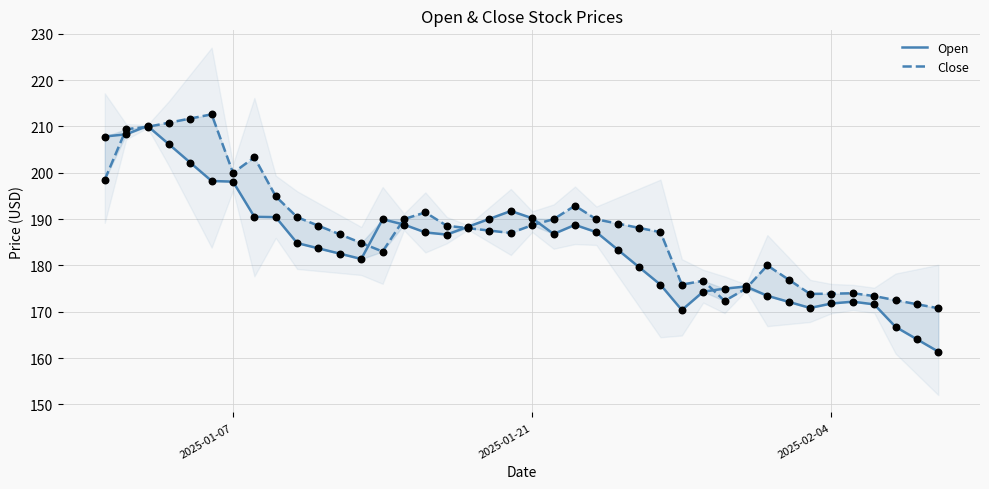

What are all the series names shown in the legend?

Open, Close